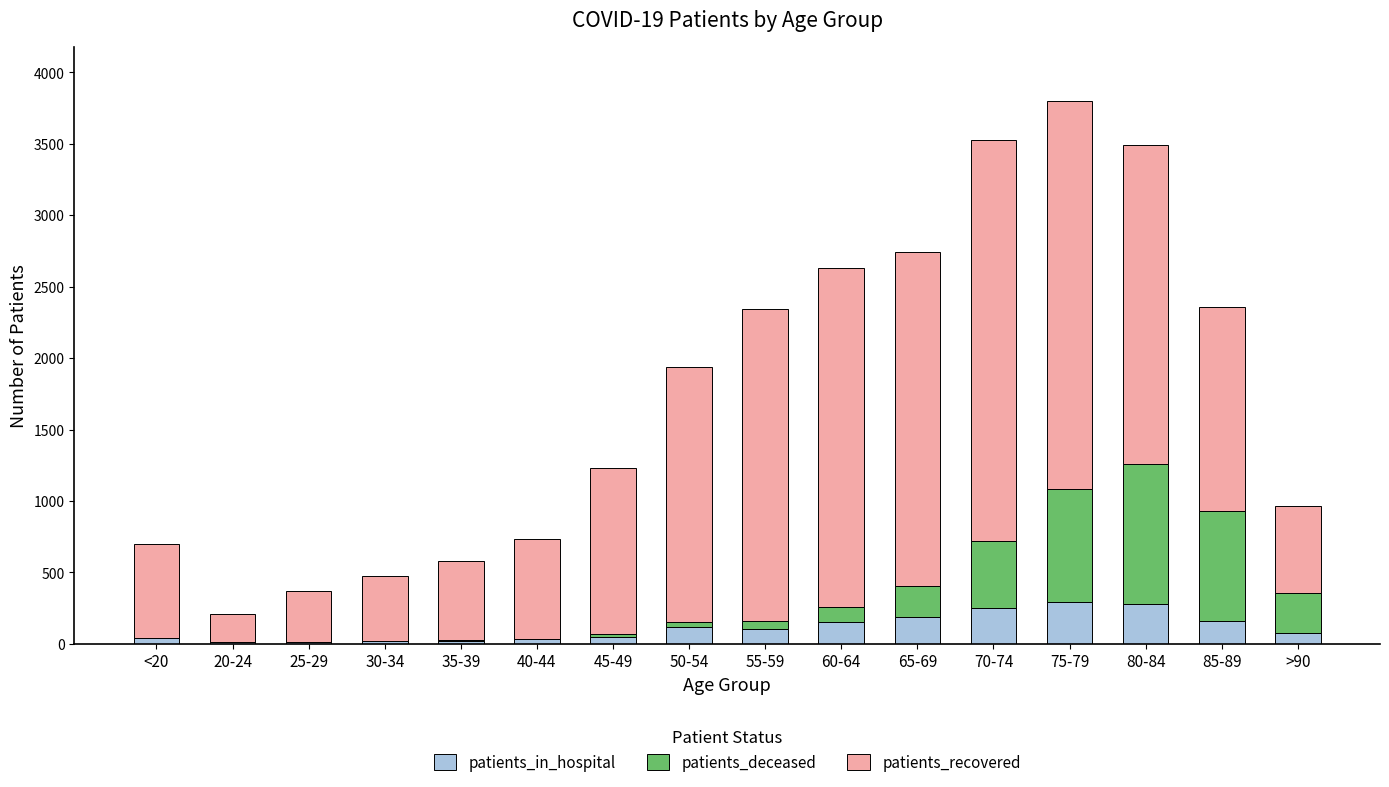

What is the highest value of the patients_in_hospital series?

296